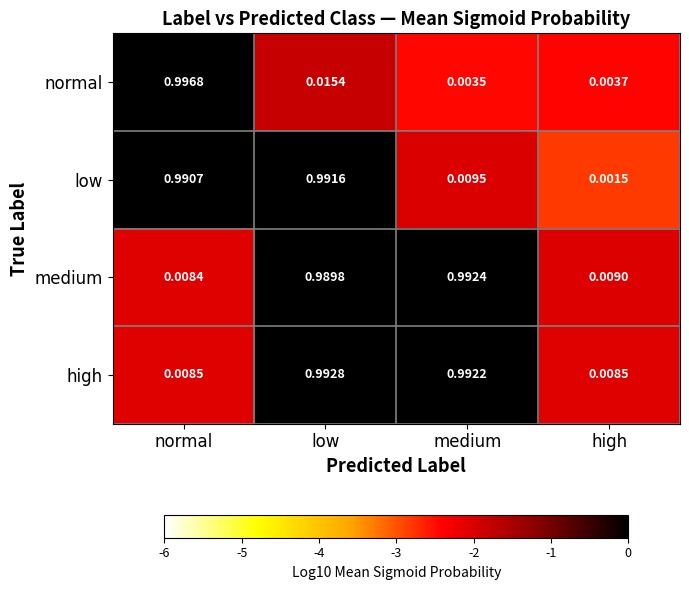

Which series has the widest spread of values?

normal